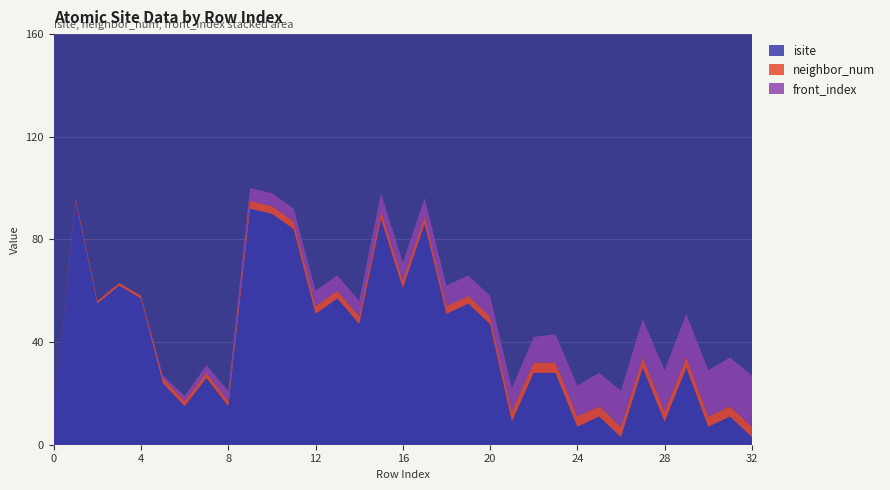

Reading left to right, what are all the values shown in this chart?

isite: 11	95	55	62	57	24	15	26	15	92	90	84	51	57	47	88	61	86	51	55	47	9	28	28	7	11	3	30	9	30	7	11	3
neighbor_num: 0	1	1	1	1	2	2	2	2	3	3	3	3	3	3	3	3	3	3	3	3	4	4	4	4	4	4	4	4	4	4	4	4
front_index: 0	0	0	0	0	1	2	3	4	5	5	5	6	6	6	7	7	7	8	8	8	9	10	11	12	13	14	15	16	17	18	19	20